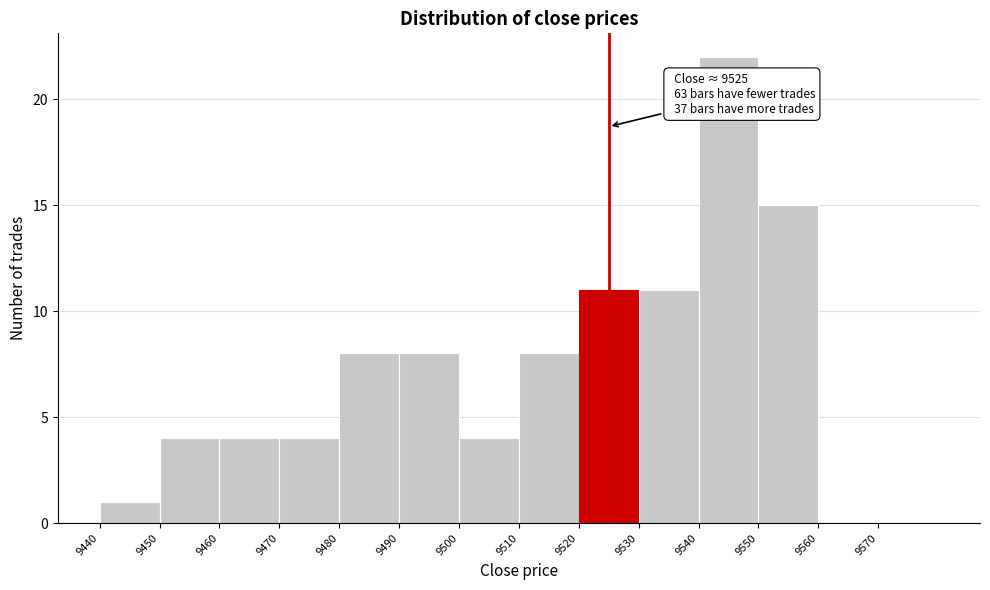

Over which range of the x-axis is the bar tallest?

9540 to 9550